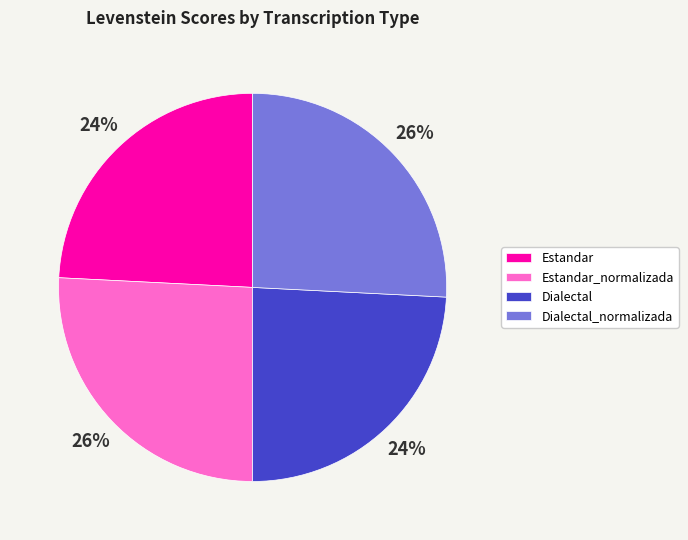

Does any single category account for the majority?

No